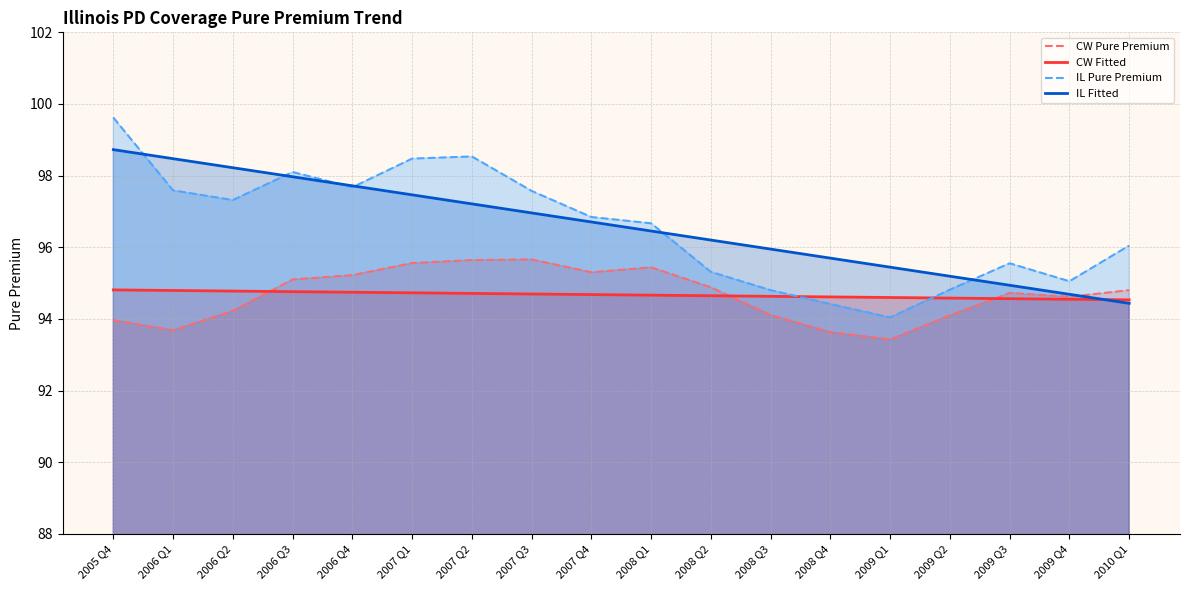

What is the difference between the maximum and minimum values in the CW Fitted series?

0.3